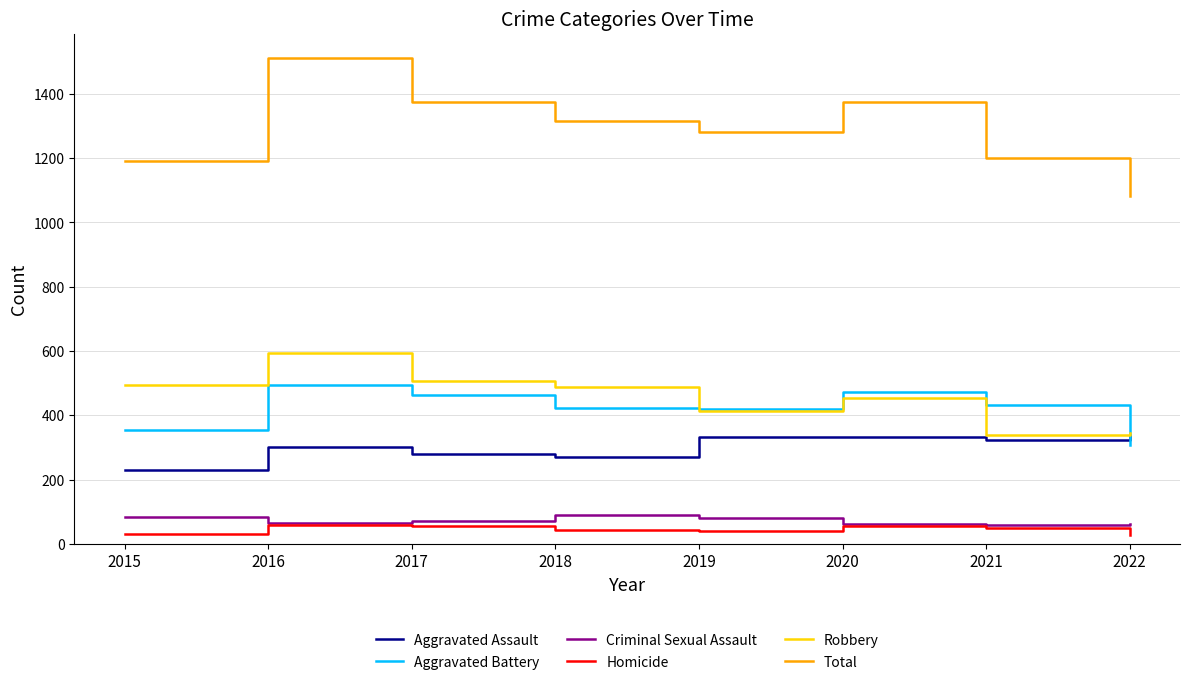

Which series has the largest total across all categories?

Total